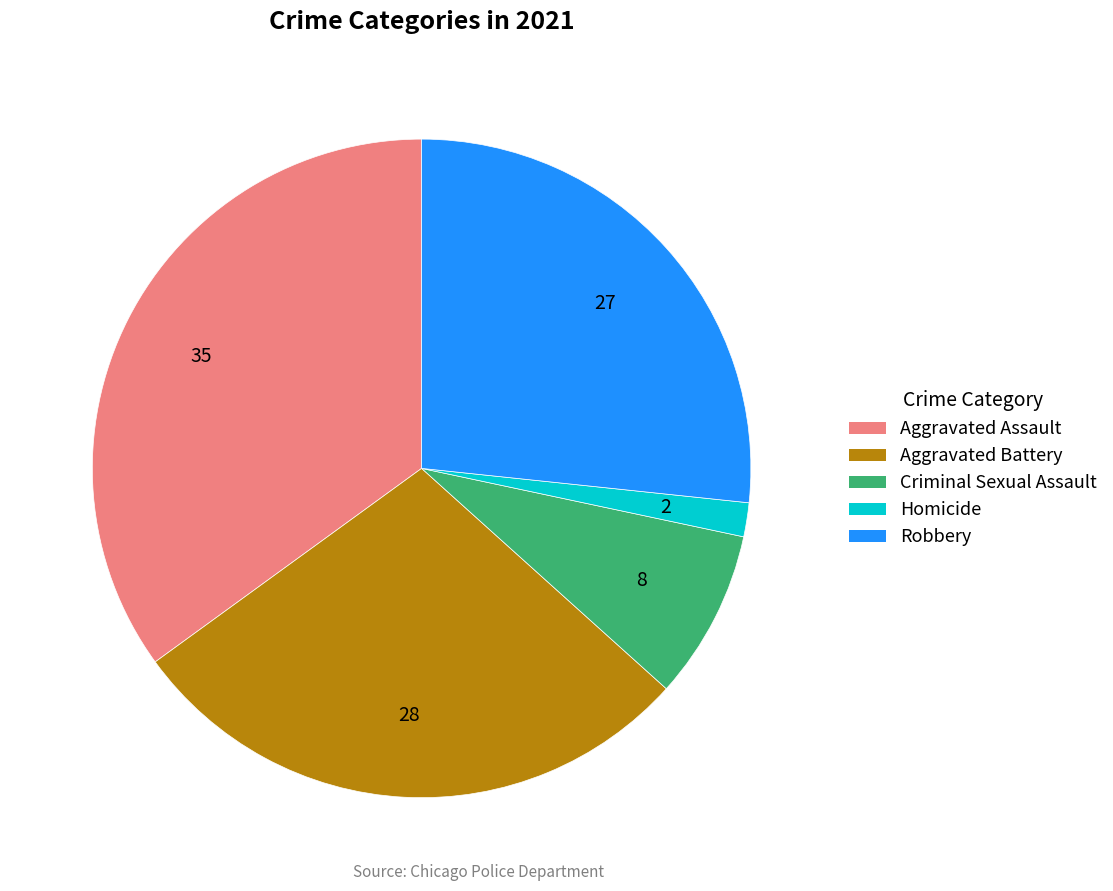

How many segments does this pie chart have?

5